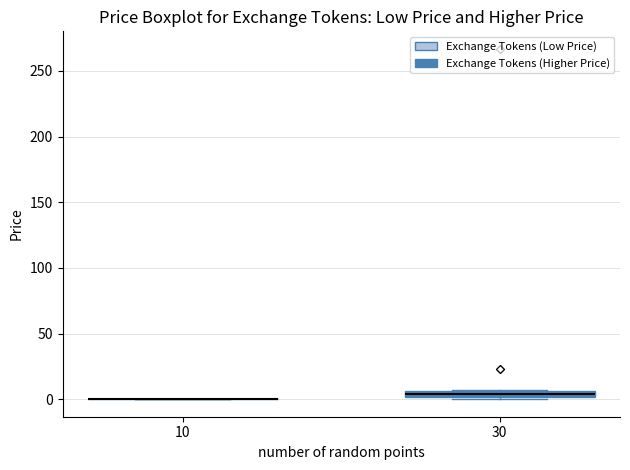

Where is the lower edge of the box at x = 30 on the y-axis? The values are not printed on the chart, so give them approximately, as read against the axis.

0